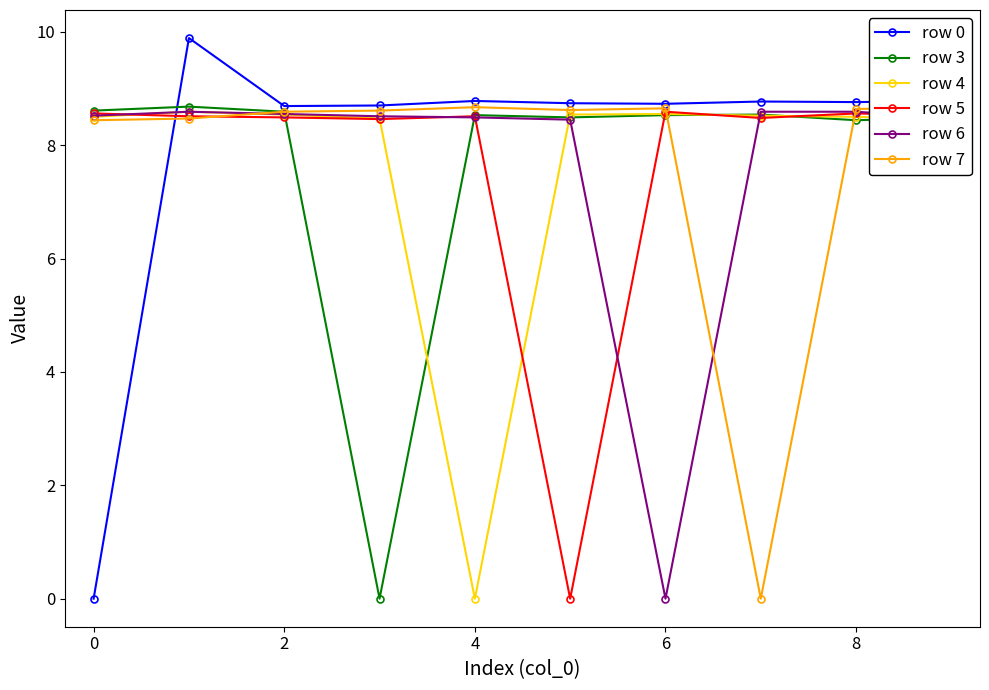

How many categories are shown in the chart?

10